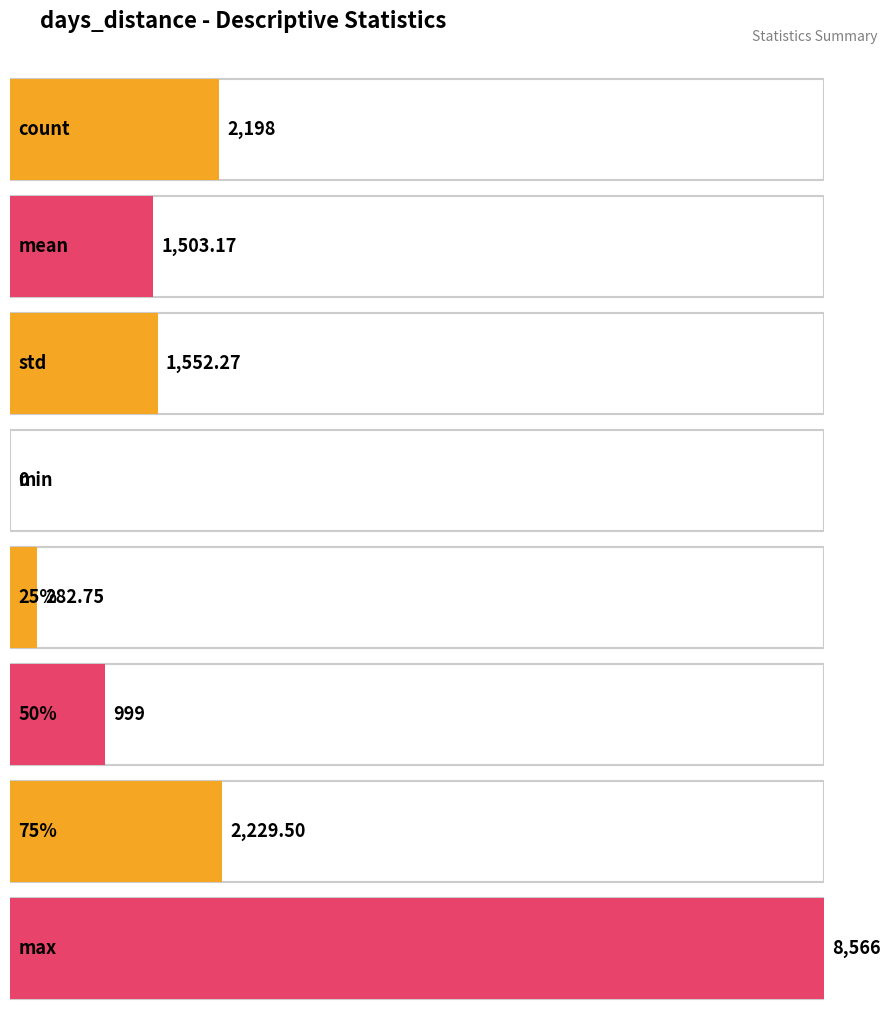

At which label does the data first exceed 1552?

count